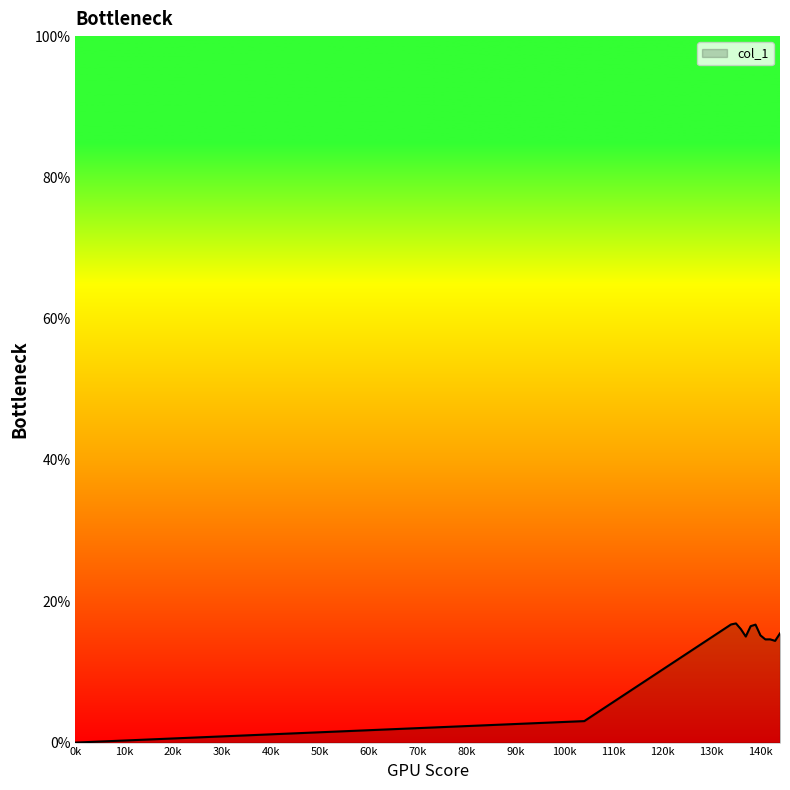

What is the difference between the second highest and second lowest values?

13.7